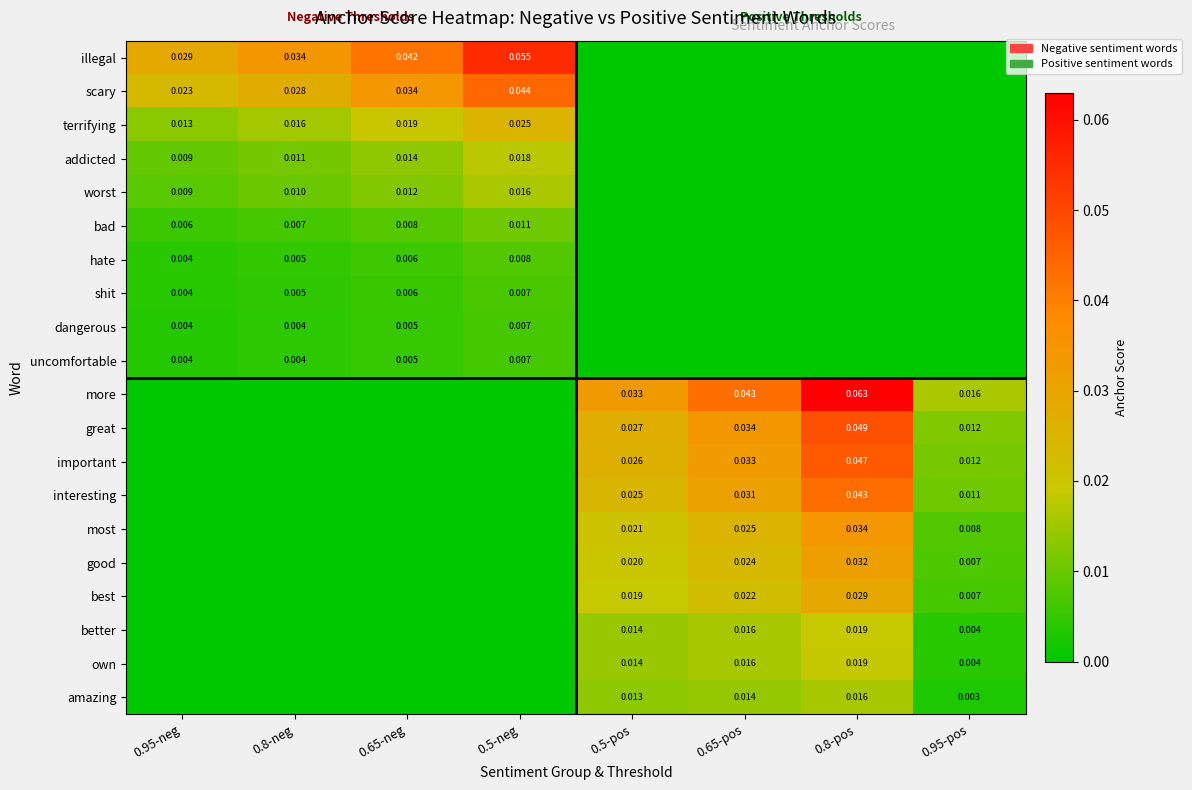

At which category is the sum across all series the highest?

0.8-pos